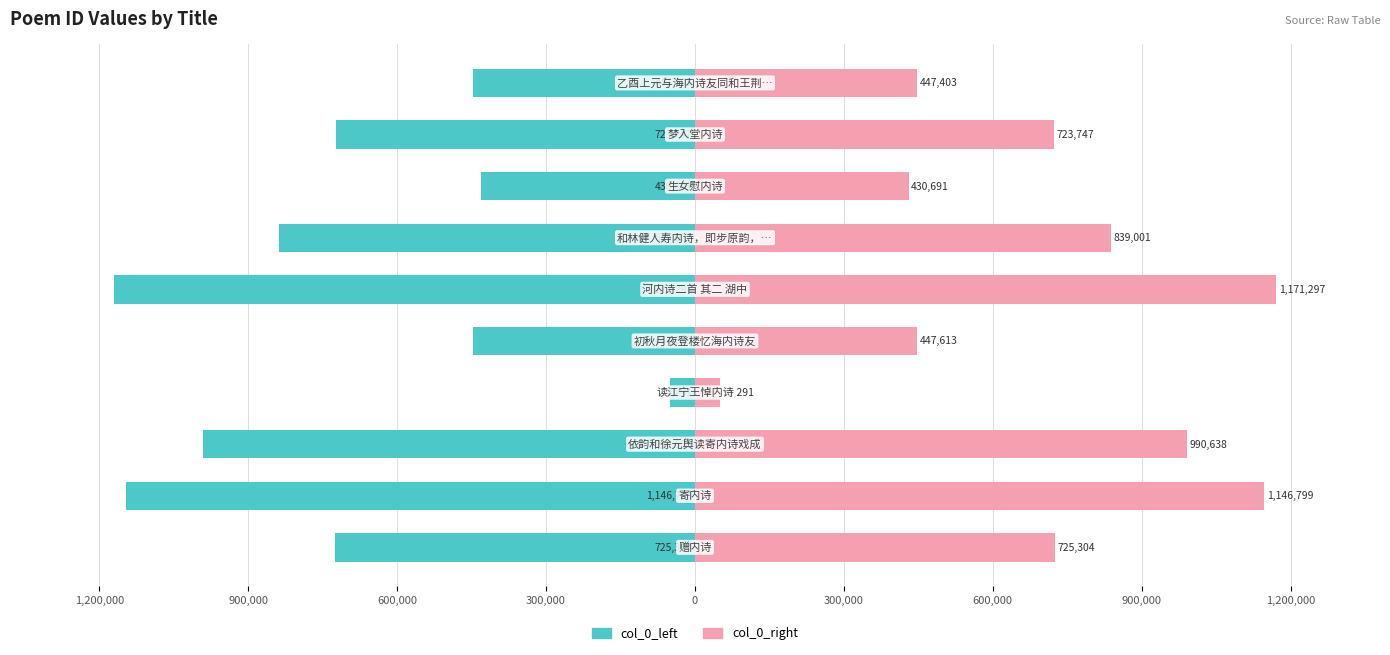

What are all the series names shown in the legend?

col_0_left, col_0_right